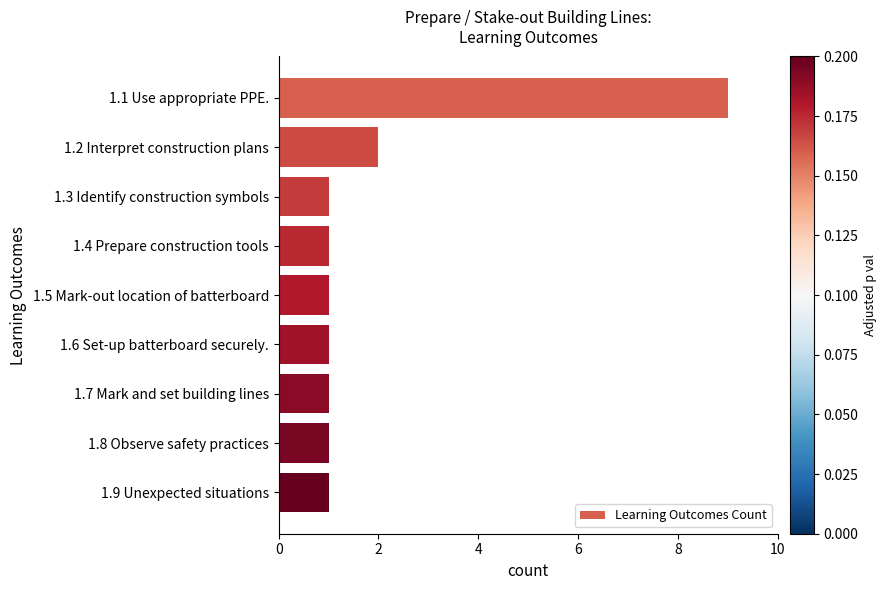

Reading top to bottom, transcribe all the data shown in this chart.

1.1 Use appropriate PPE.=9	1.2 Interpret construction plans=2	1.3 Identify construction symbols=1	1.4 Prepare construction tools=1	1.5 Mark-out location of batterboard=1	1.6 Set-up batterboard securely.=1	1.7 Mark and set building lines=1	1.8 Observe safety practices=1	1.9 Unexpected situations=1